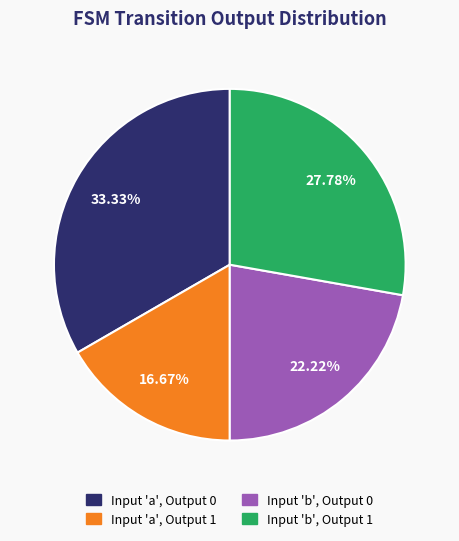

How many slices are in this pie chart?

4